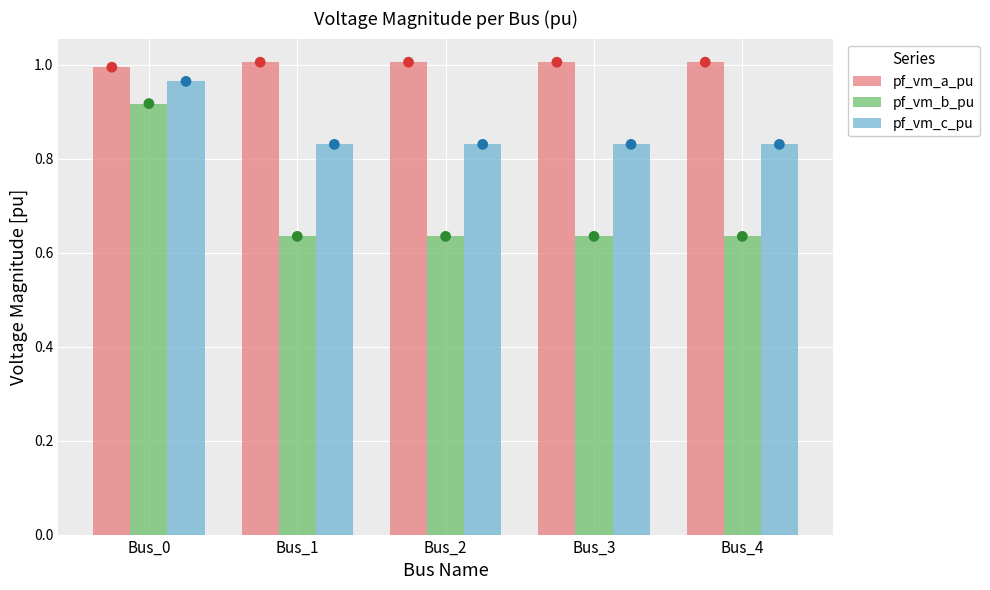

Which series reaches the minimum Y coordinate?

pf_vm_b_pu